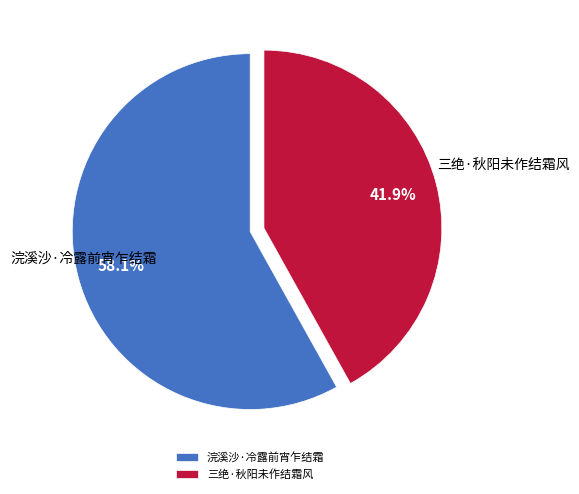

How many segments does this pie chart have?

2